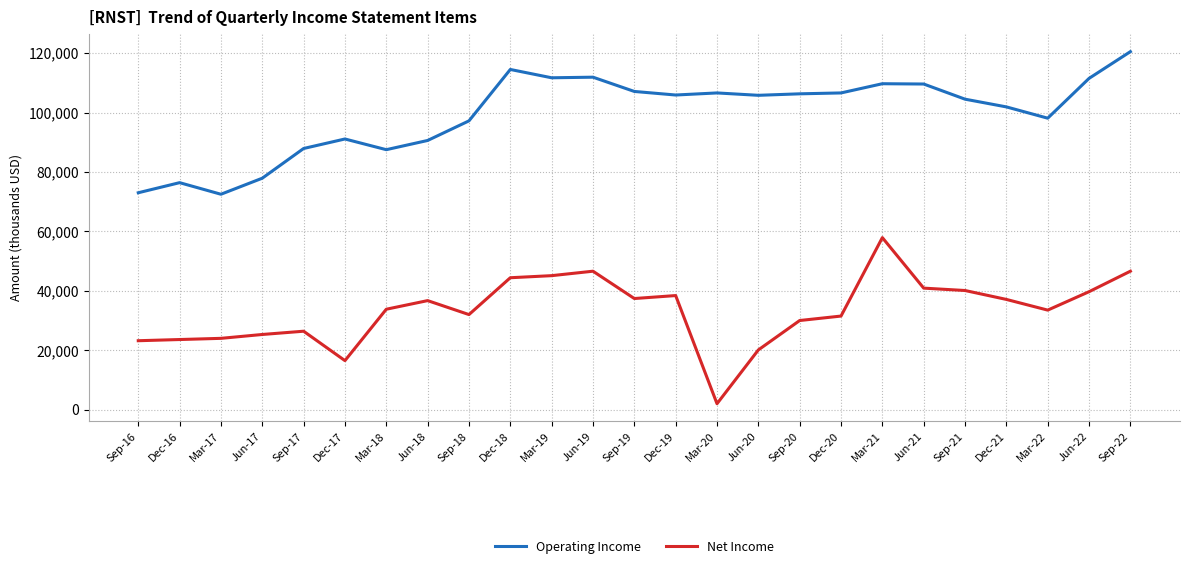

True or false: Net Income and Operating Income cross at least once.

False